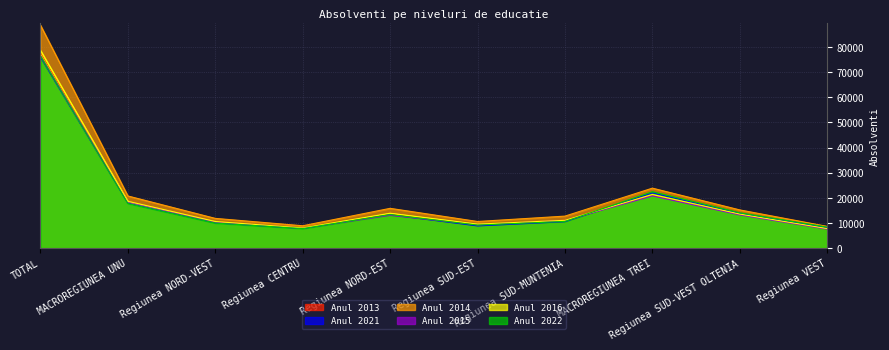

What is the difference between the highest and lowest values at TOTAL?

12670